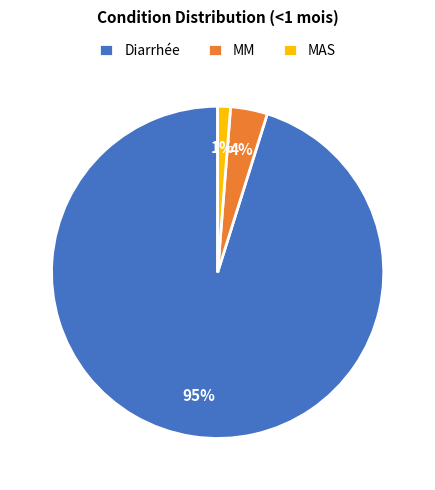

True or false: Diarrhée accounts for 95% of the total.

True